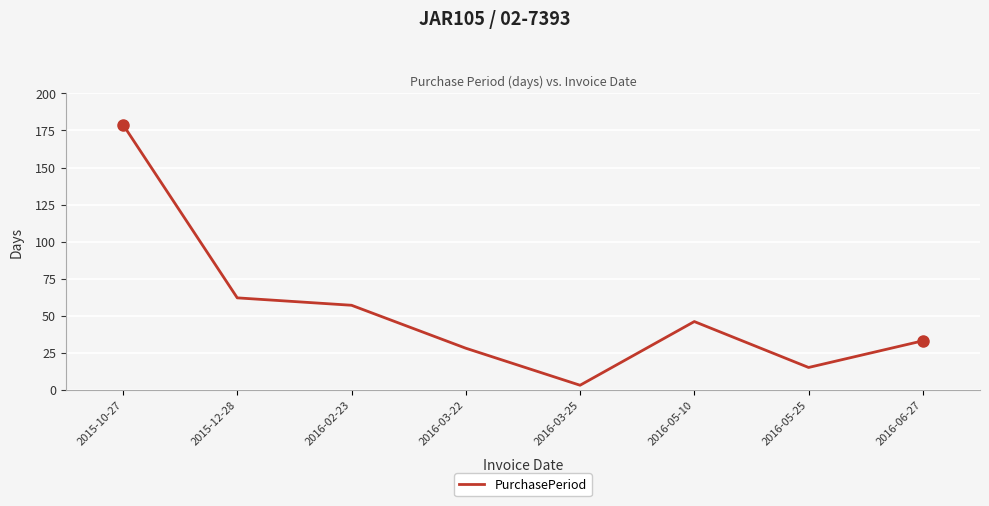

True or false: the data shows 24 at 2015-12-28.

False